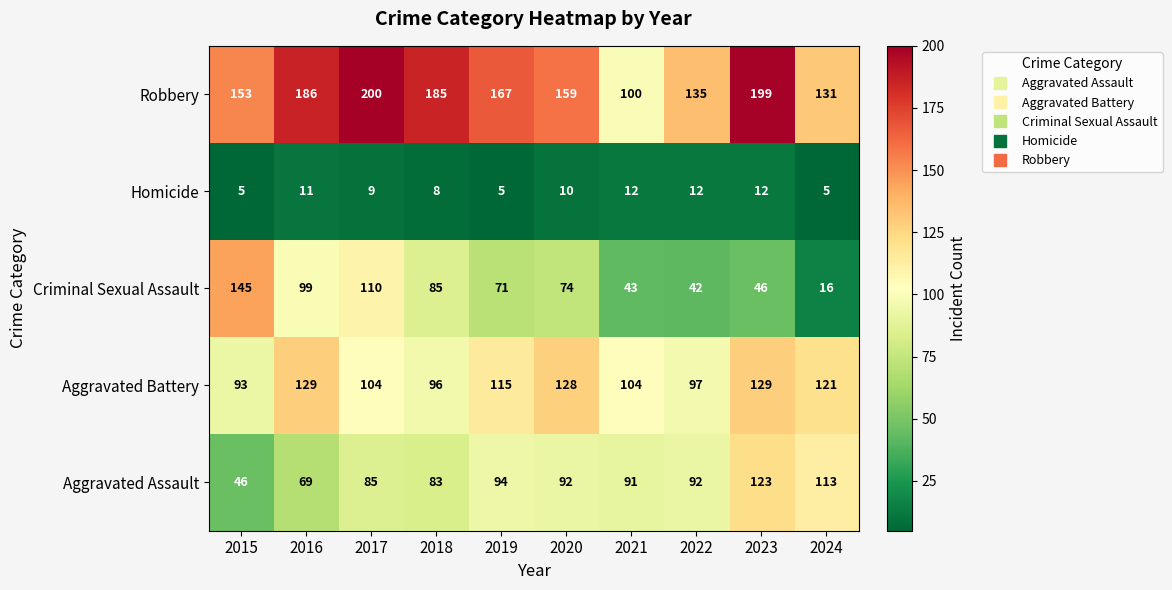

Is it true that Aggravated Assault equals 158 at 2021?

False